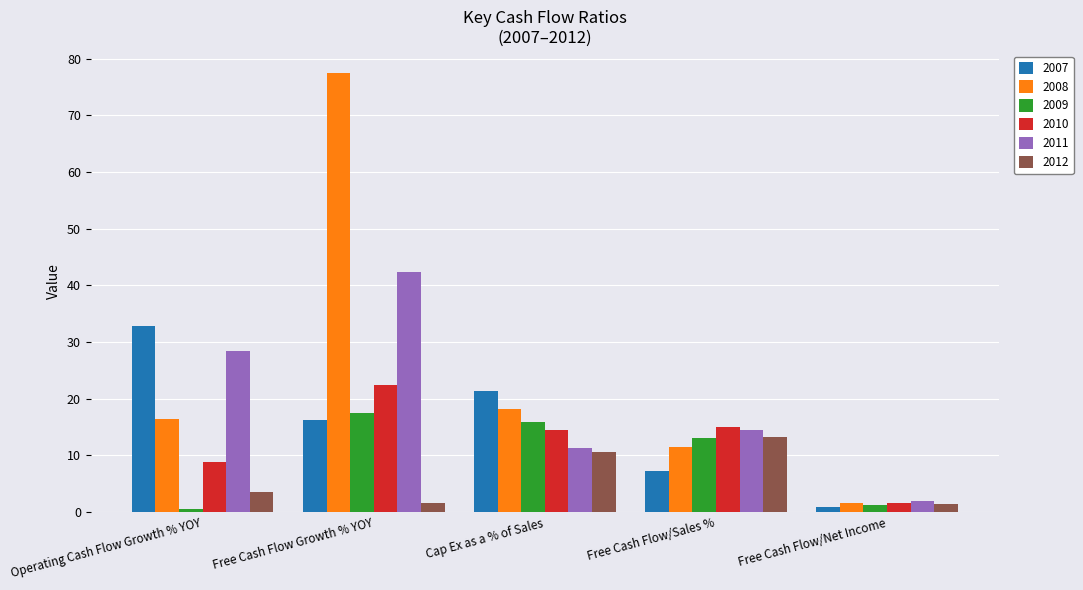

Are the bars horizontal?

No